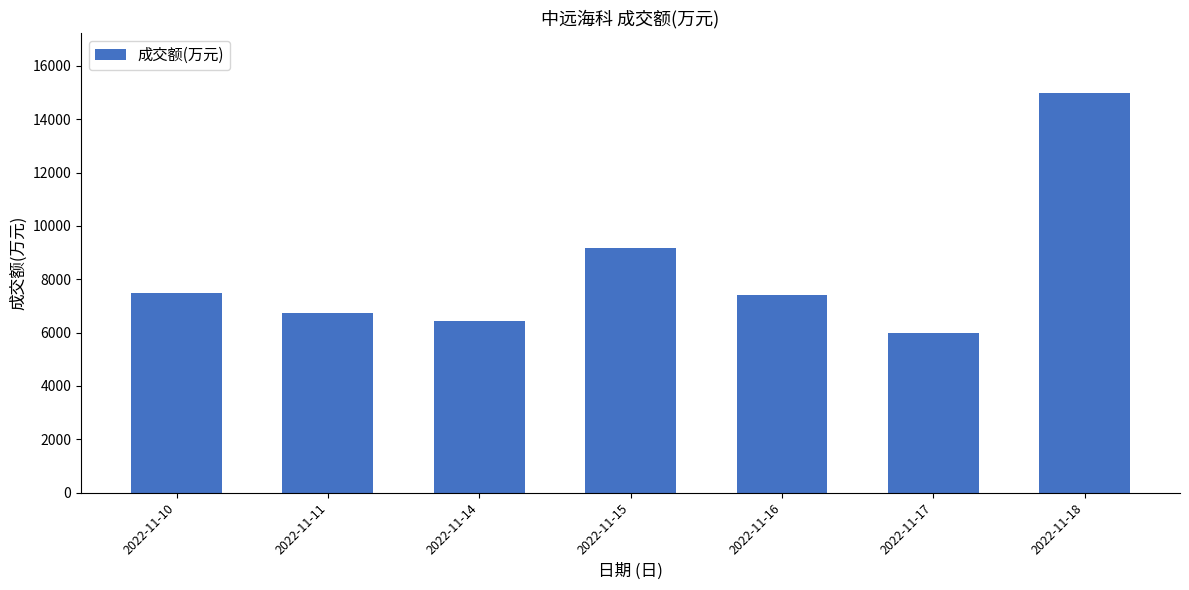

What is the change in value from 2022-11-14 to 2022-11-18?

+8549